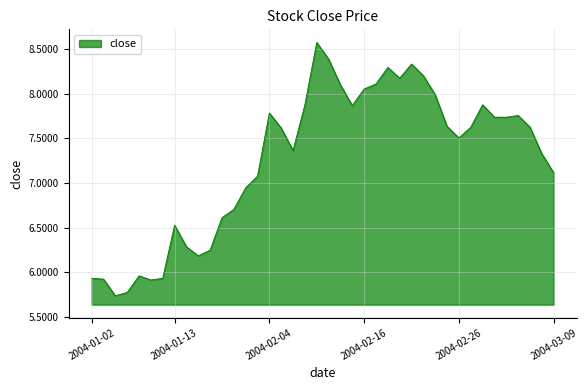

What is the greatest value displayed?

8.6